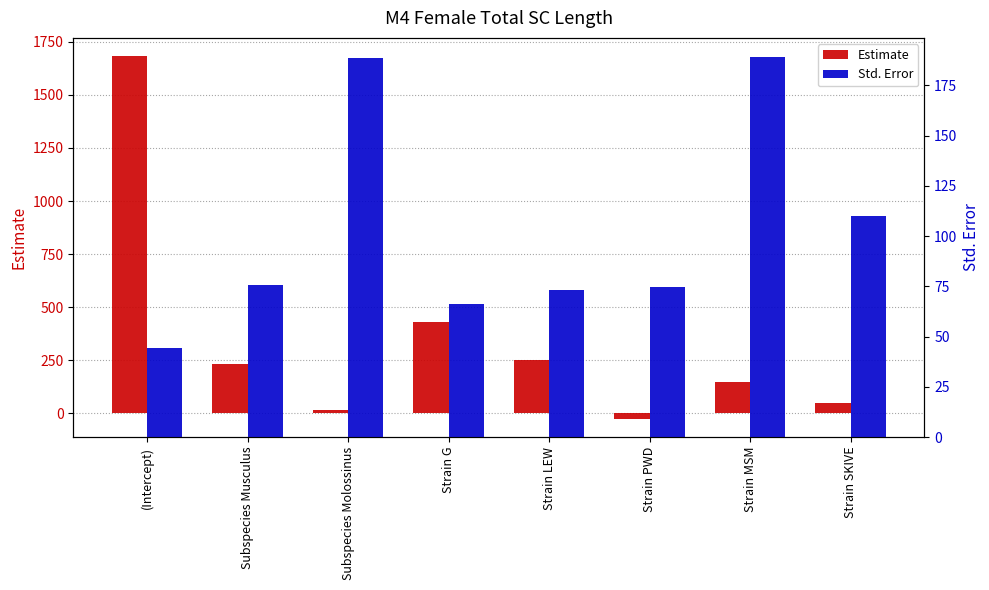

Are the bars horizontal?

No